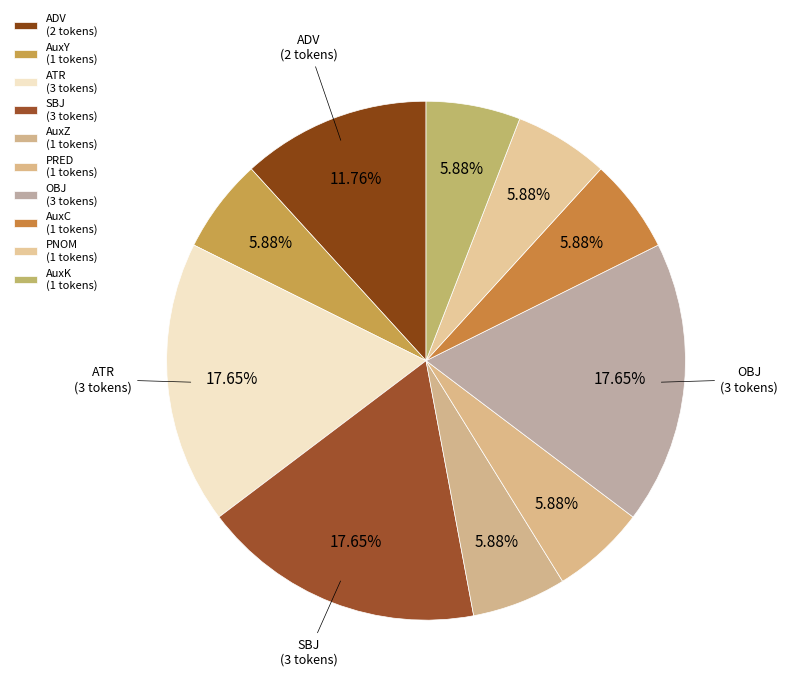

To the nearest percent, what is the combined percentage of OBJ and ATR?

35%